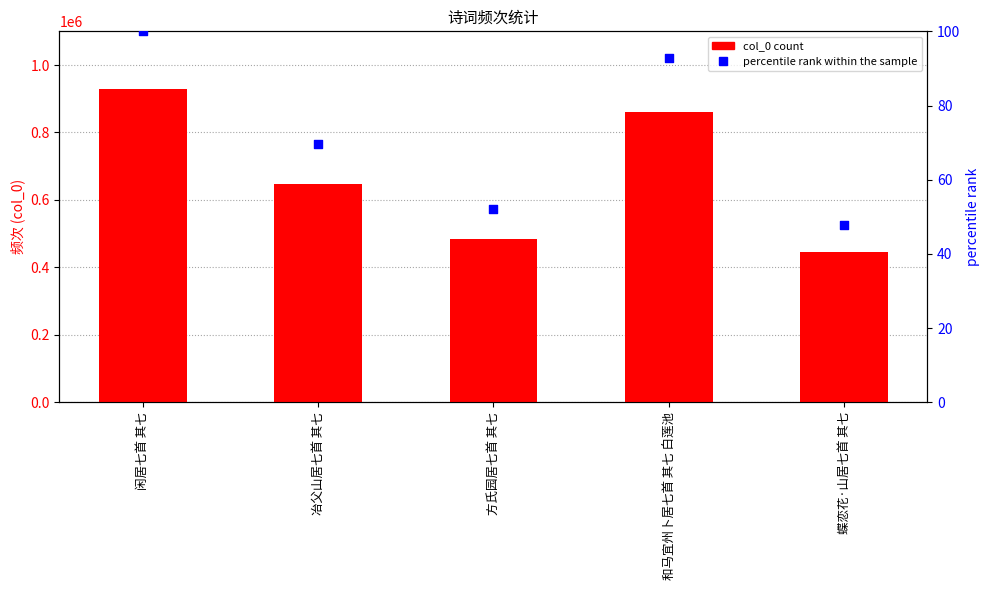

Which series contains the highest Y value?

col_0